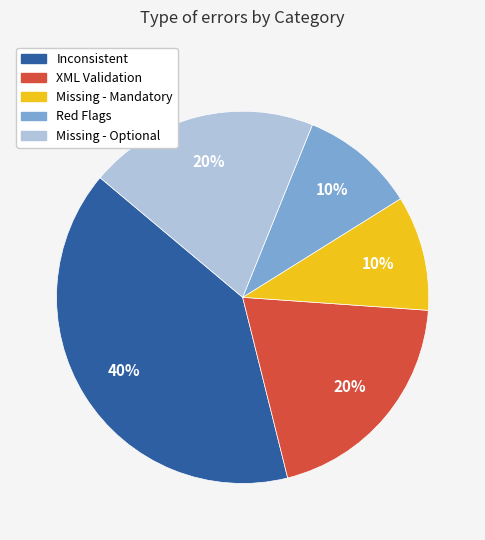

Is the sum of Red Flags and Missing - Mandatory greater than half?

No